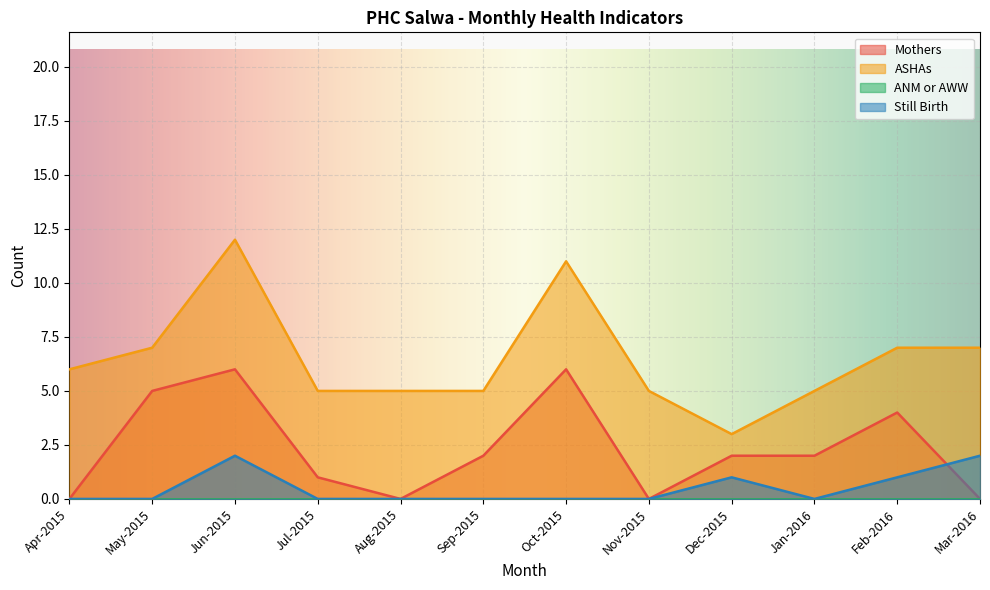

What is the total value across all series at Dec-2015?

6